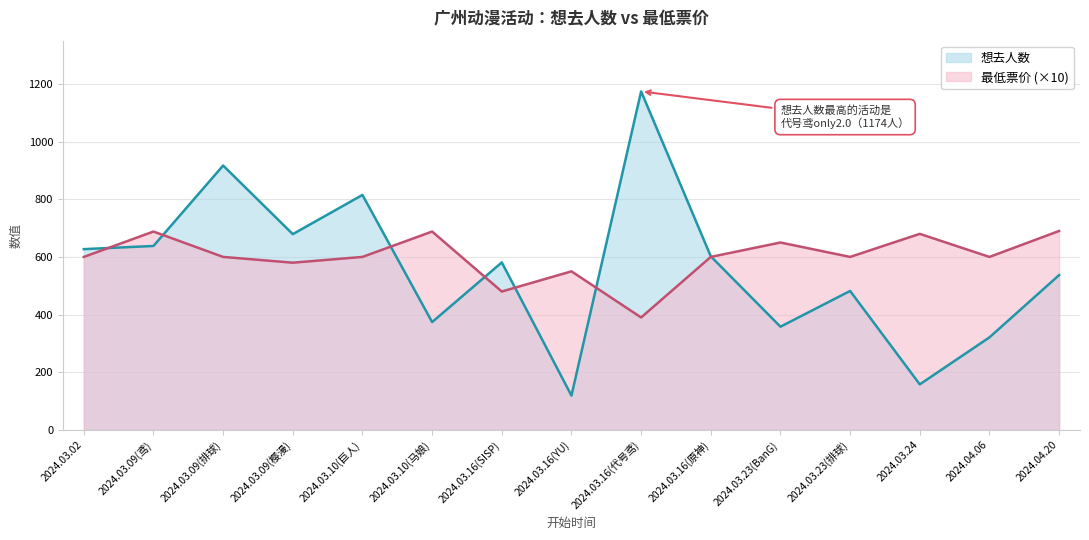

How many lines are shown in the chart?

2